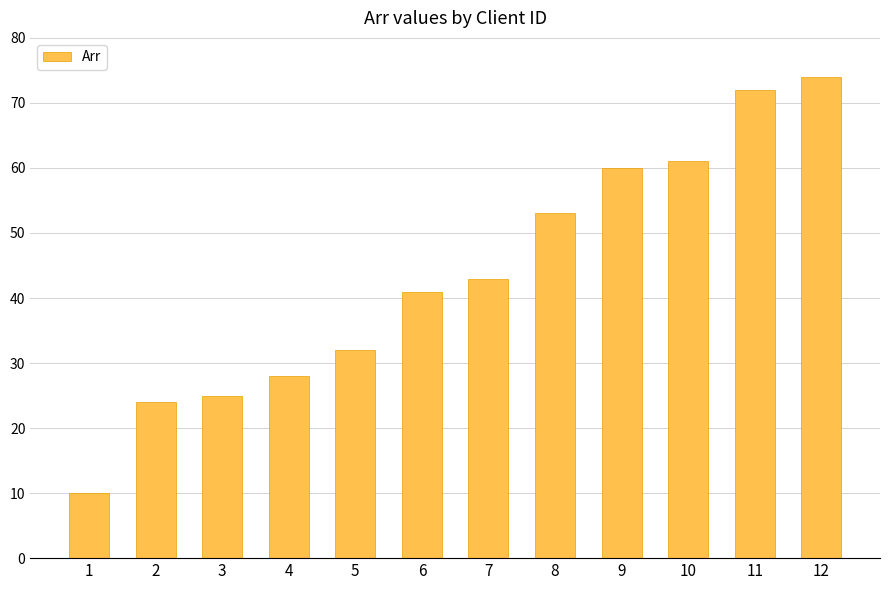

What is the sum of all values?

523